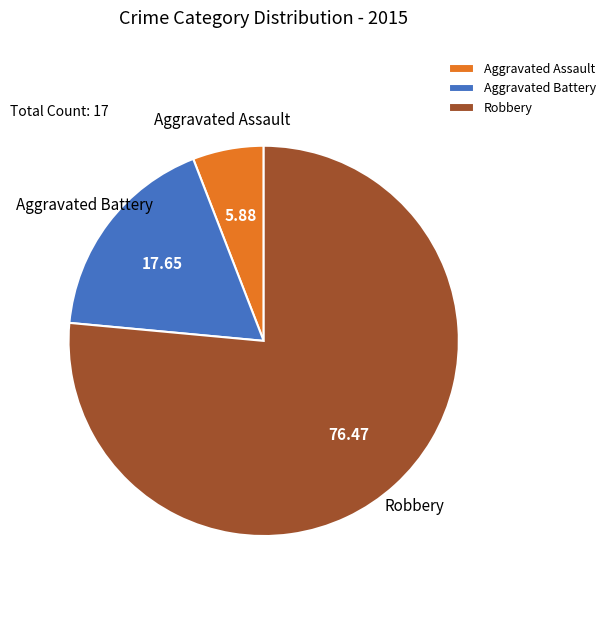

Rank the categories by value from highest to lowest.

Robbery, Aggravated Battery, Aggravated Assault